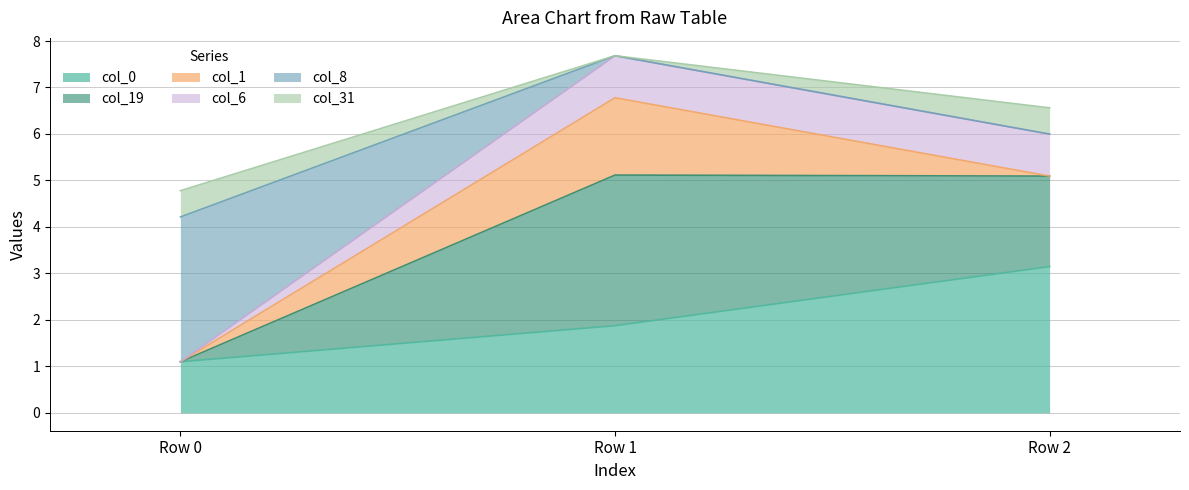

At which label does col_6 first exceed 5?

Row 1